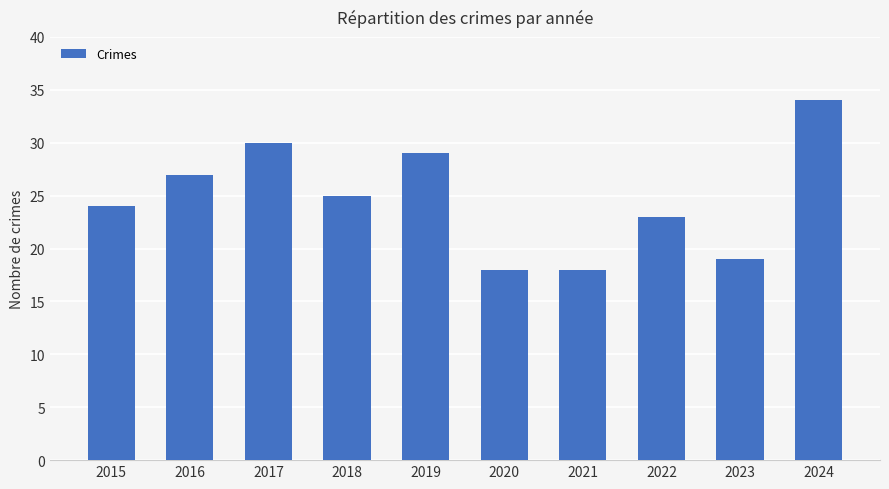

What is the change in value from 2019 to 2022?

-6